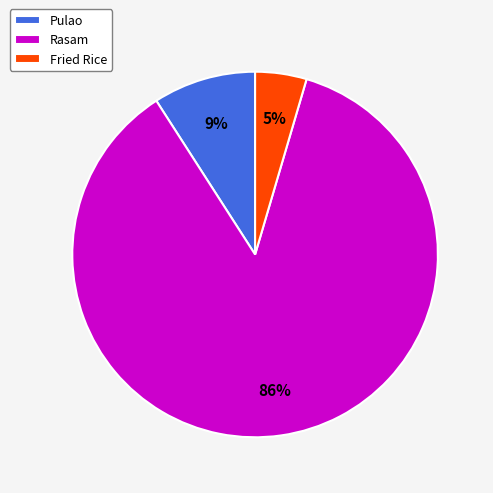

To the nearest percent, what is the average slice percentage?

33%